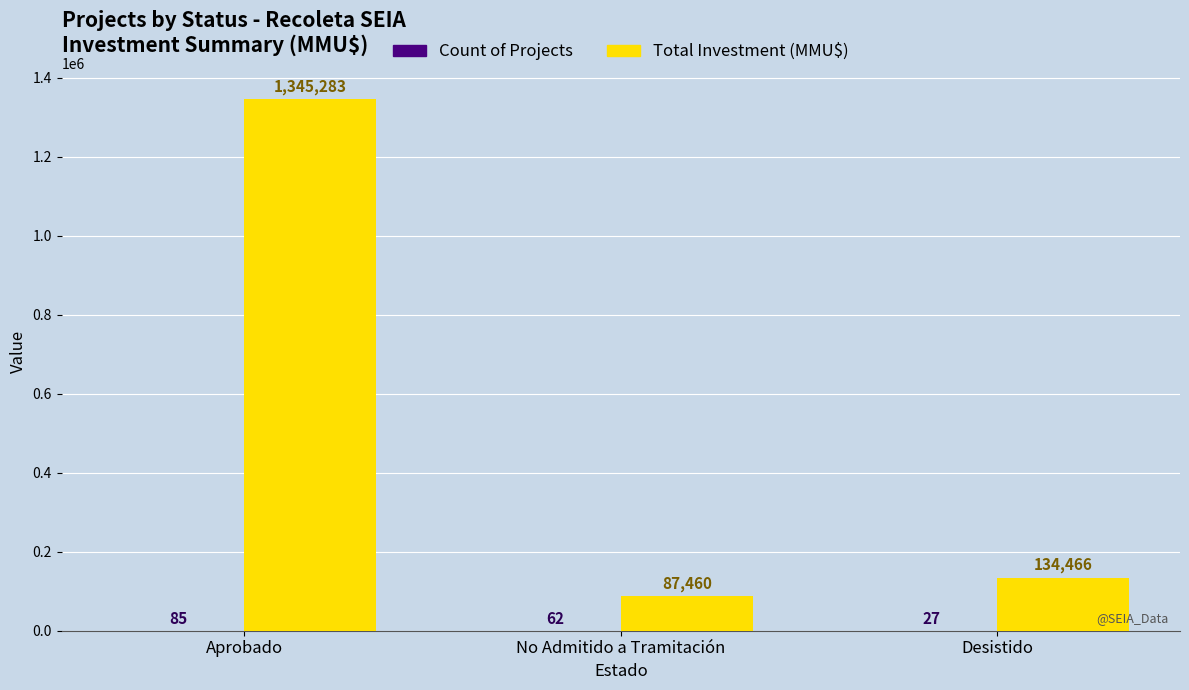

What is the maximum value shown in the chart?

1345283